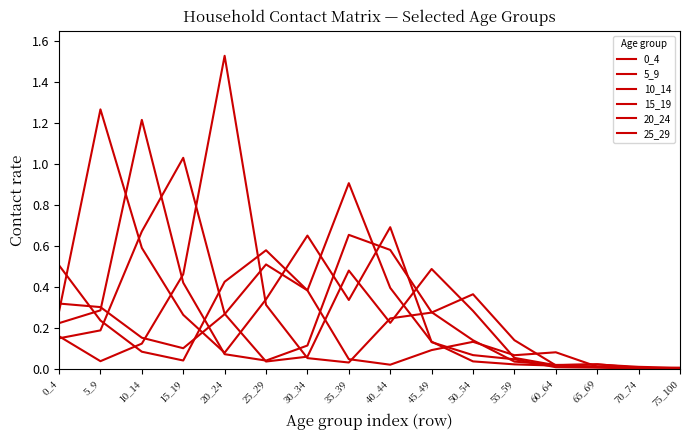

What is the maximum value for 15_19?

1.0